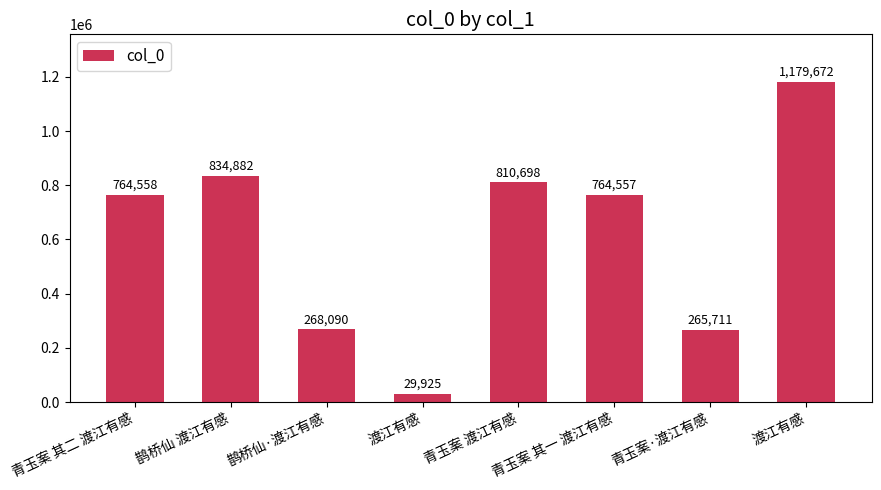

The chart shows a value of 1346156 at 青玉案 其一 渡江有感. True or false?

False